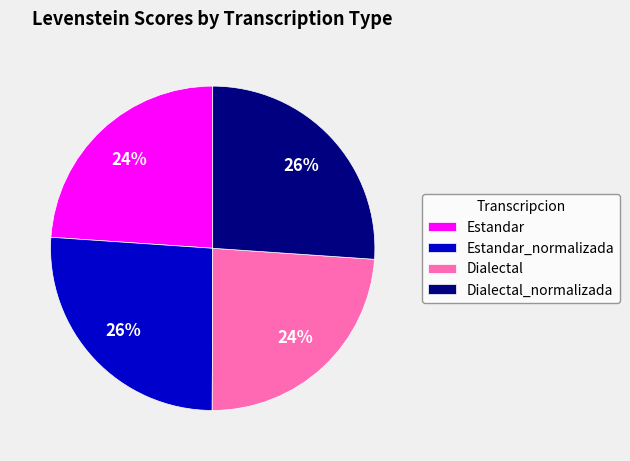

To the nearest percent, what is the difference between the largest and smallest slice percentages?

2%